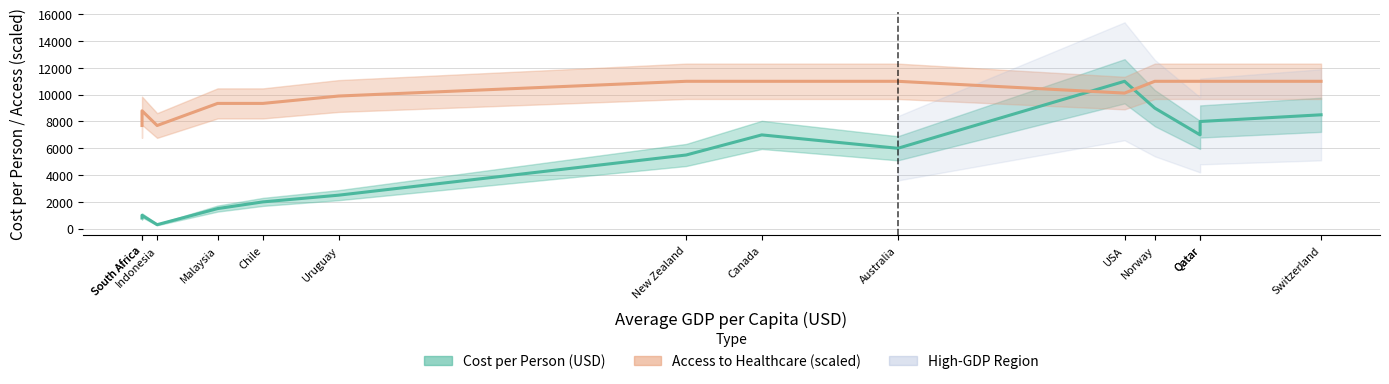

How many Access to Healthcare (scaled) values are between 9350 and 11000?

11